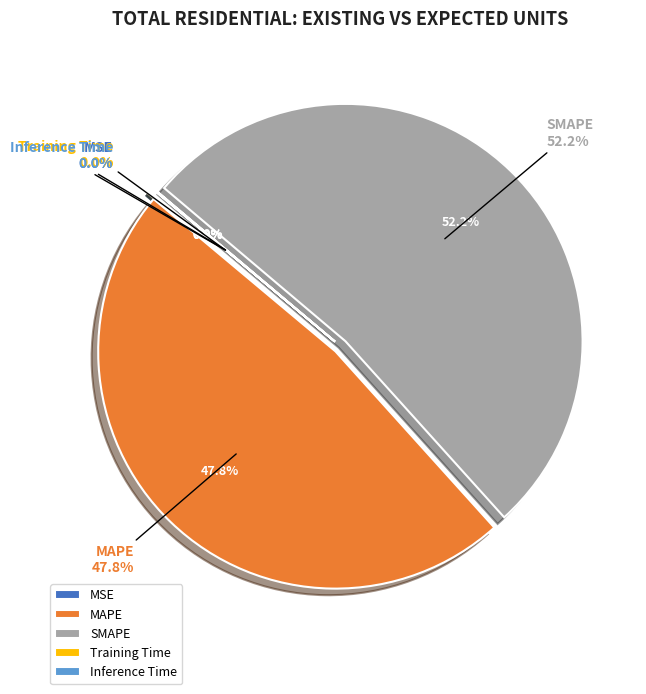

Which slice is the largest?

SMAPE